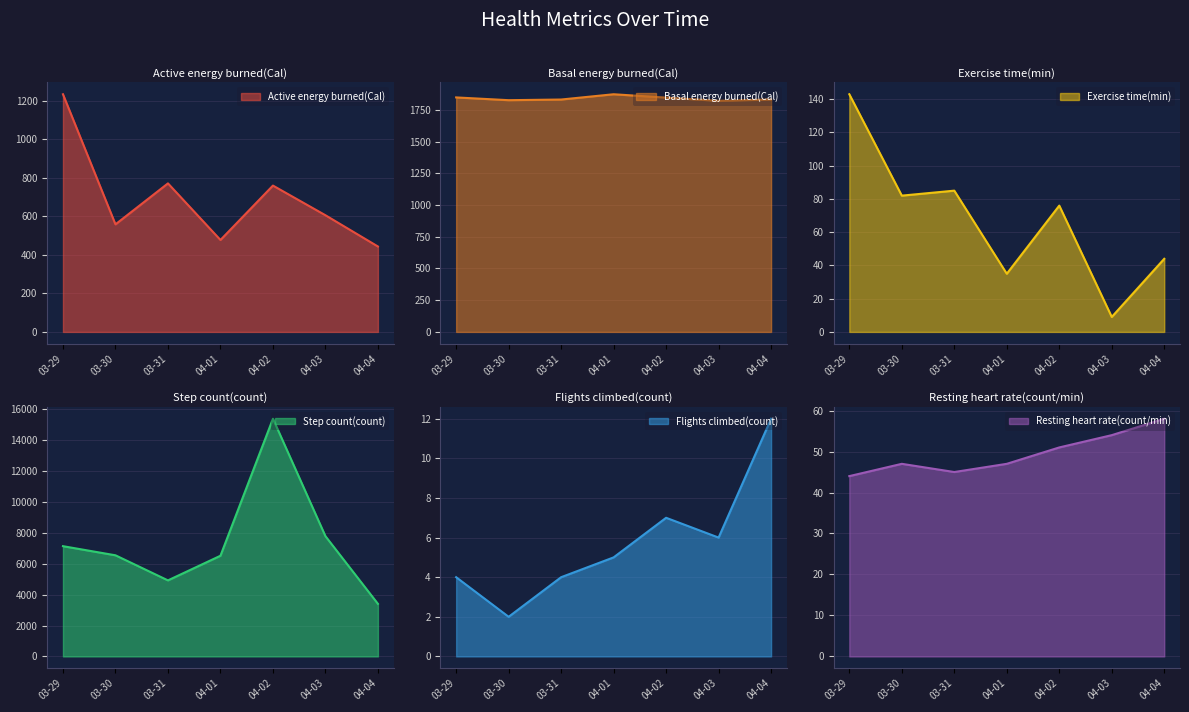

Reading left to right, list all the values displayed in this chart.

Active energy burned(Cal): 1233.9	558.5	771.2	477.4	759.8	605.8	443.5
Basal energy burned(Cal): 1848.5	1826.8	1831.9	1873.5	1847.0	1821.6	1832.2
Exercise time(min): 143.0	82.0	85.0	35.0	76.0	9.0	44.0
Step count(count): 7136.1	6546.0	4922.0	6517.0	15384.4	7782.8	3403.0
Flights climbed(count): 4.0	2.0	4.0	5.0	7.0	6.0	12.0
Resting heart rate(count/min): 44.0	47.0	45.0	47.0	51.0	54.0	58.0